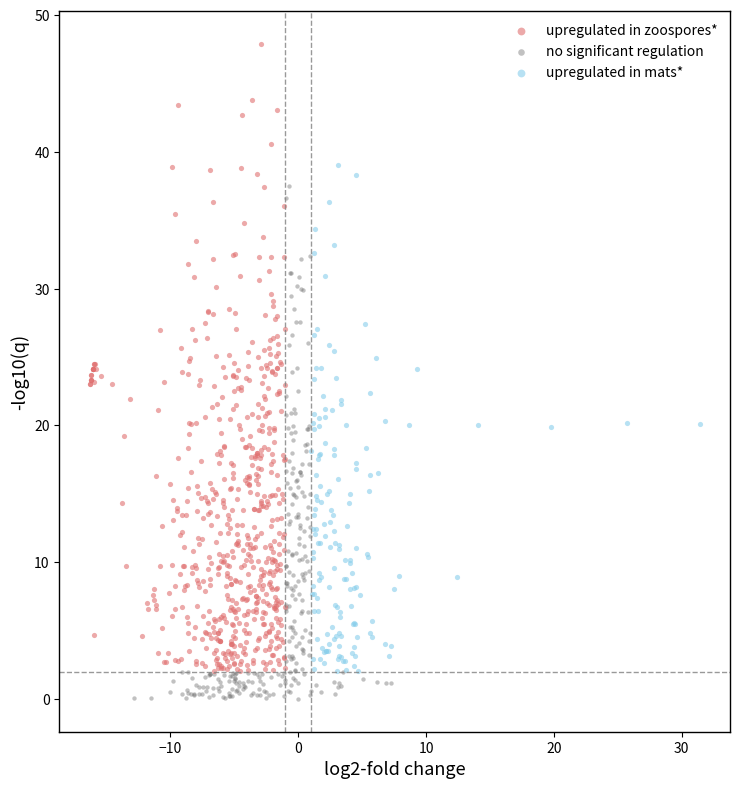

Which series has the largest Y range (max minus min)?

upregulated in zoospores*